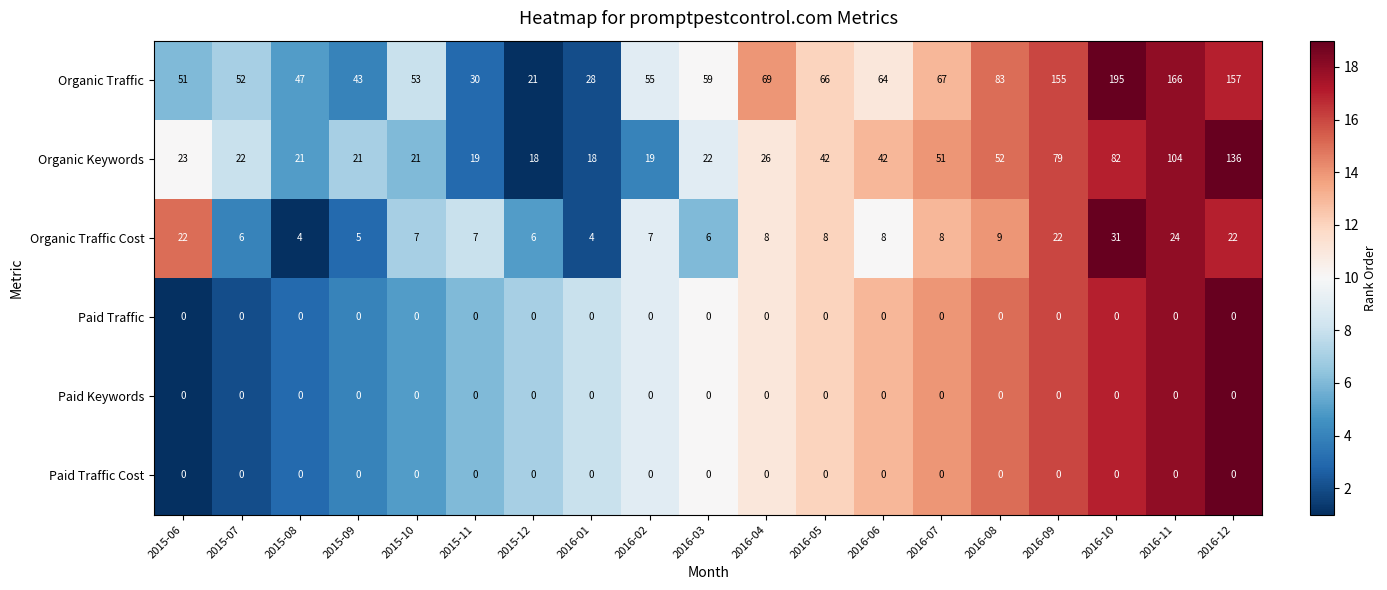

What is the maximum value shown in the chart?

195